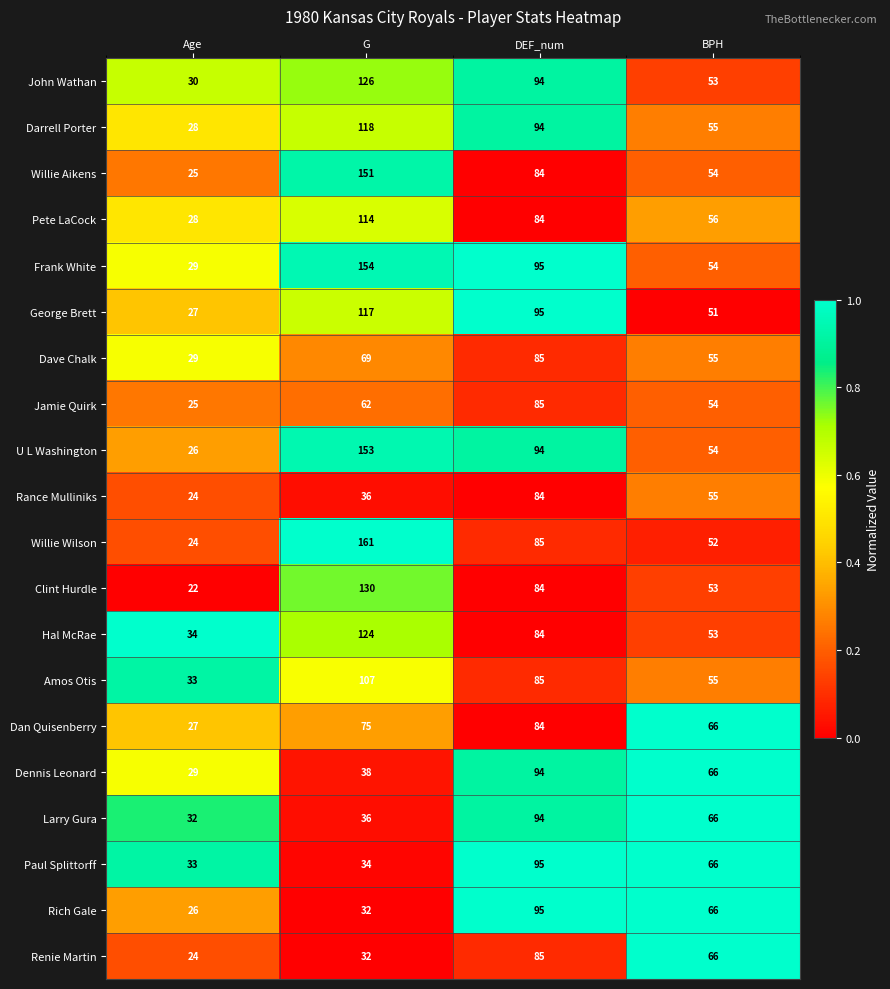

What is the difference between the maximum and second lowest values in the Darrell Porter series?

63